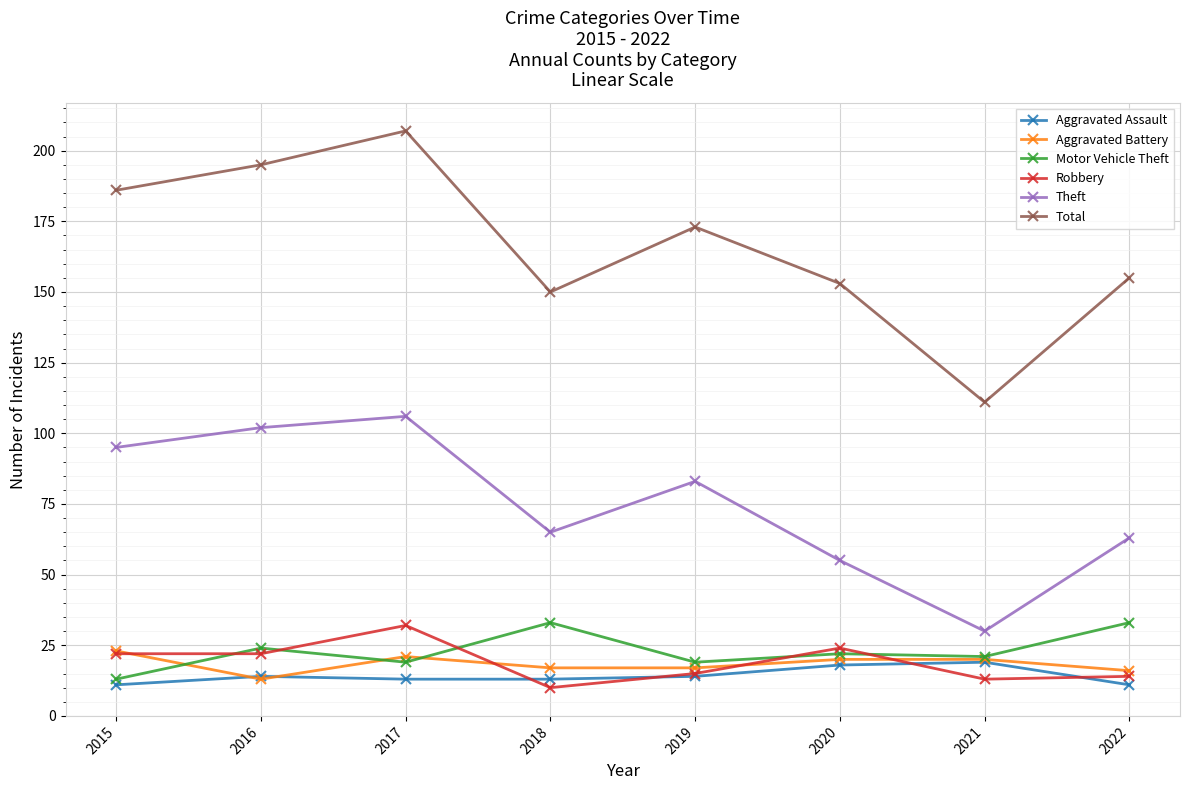

Is this an area chart (filled region under the line)?

No